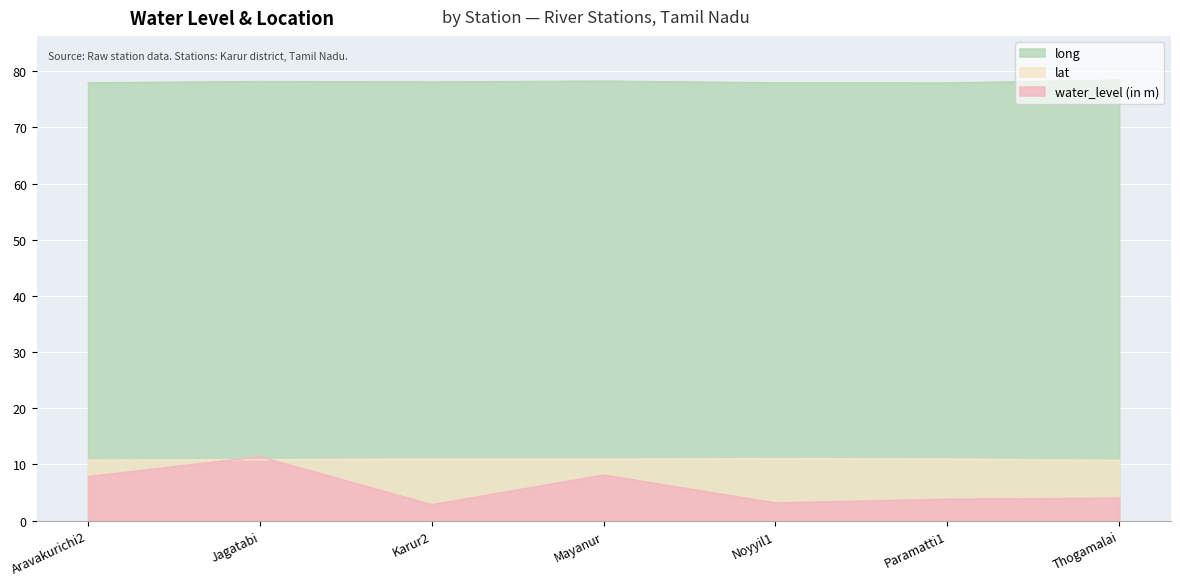

What is the label of the 4th point from the left?

Mayanur